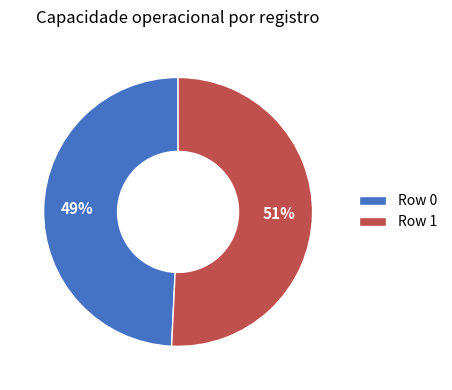

What is the largest slice in the pie chart?

Row 1